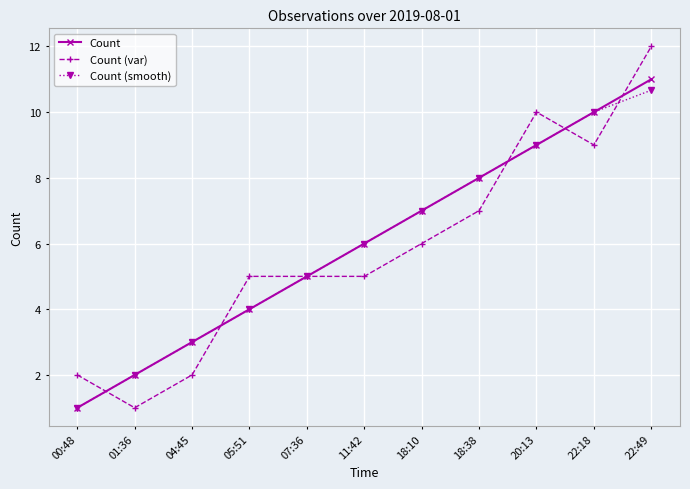

What is the maximum value shown in the chart?

12.0